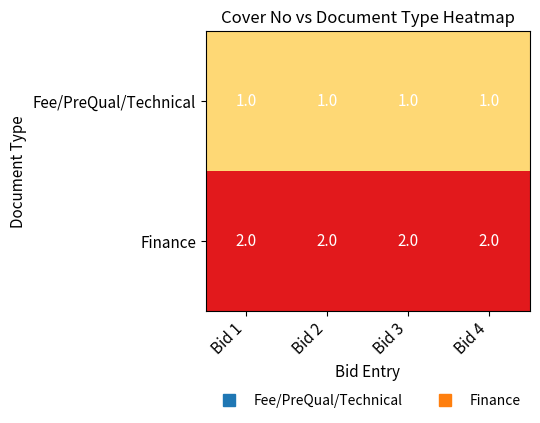

Is it true that Fee/PreQual/Technical equals 0 at Bid 4?

False